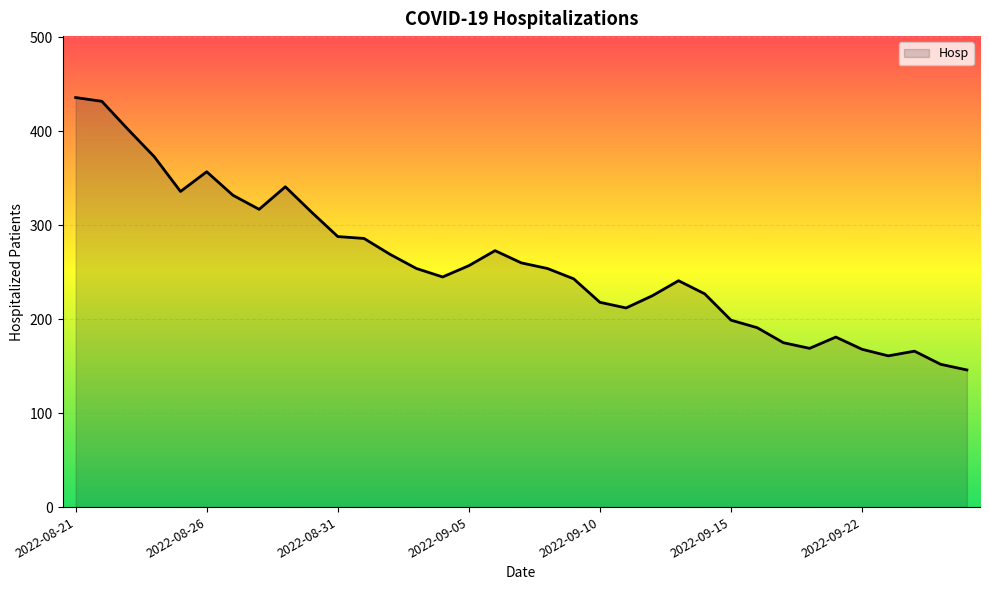

What is the minimum value shown in the chart?

146